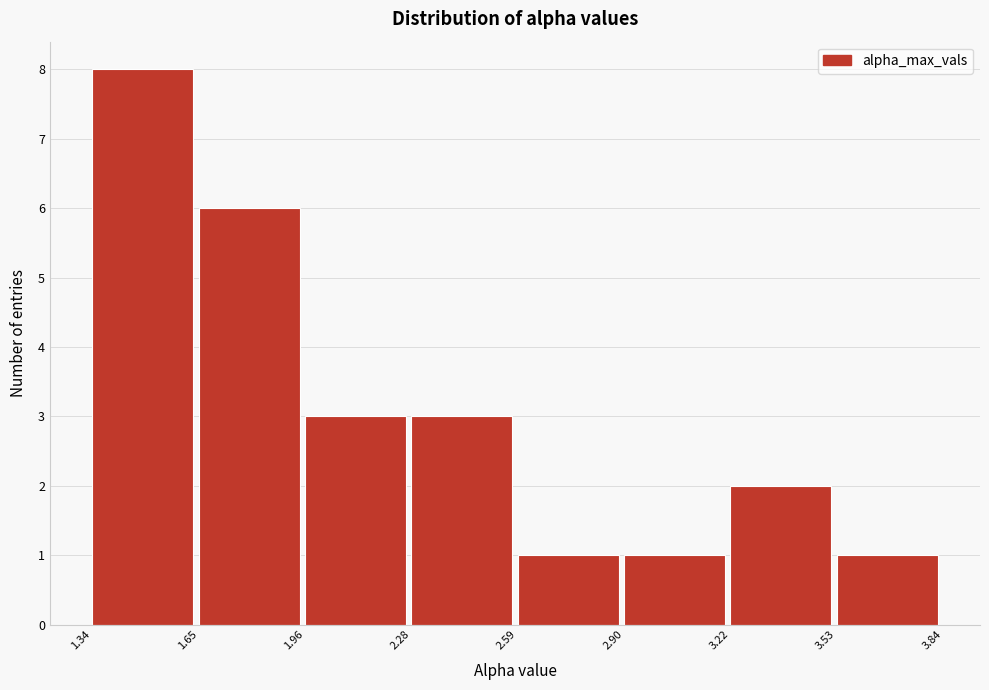

Reading left to right, list every bar in this chart as the range it spans on the x-axis followed by its height. The values are not printed on the chart, so give them approximately, as read against the axis.

1.34 to 1.65: 8
1.65 to 1.96: 6
1.96 to 2.28: 3
2.28 to 2.59: 3
2.59 to 2.90: 1
2.90 to 3.22: 1
3.22 to 3.53: 2
3.53 to 3.84: 1